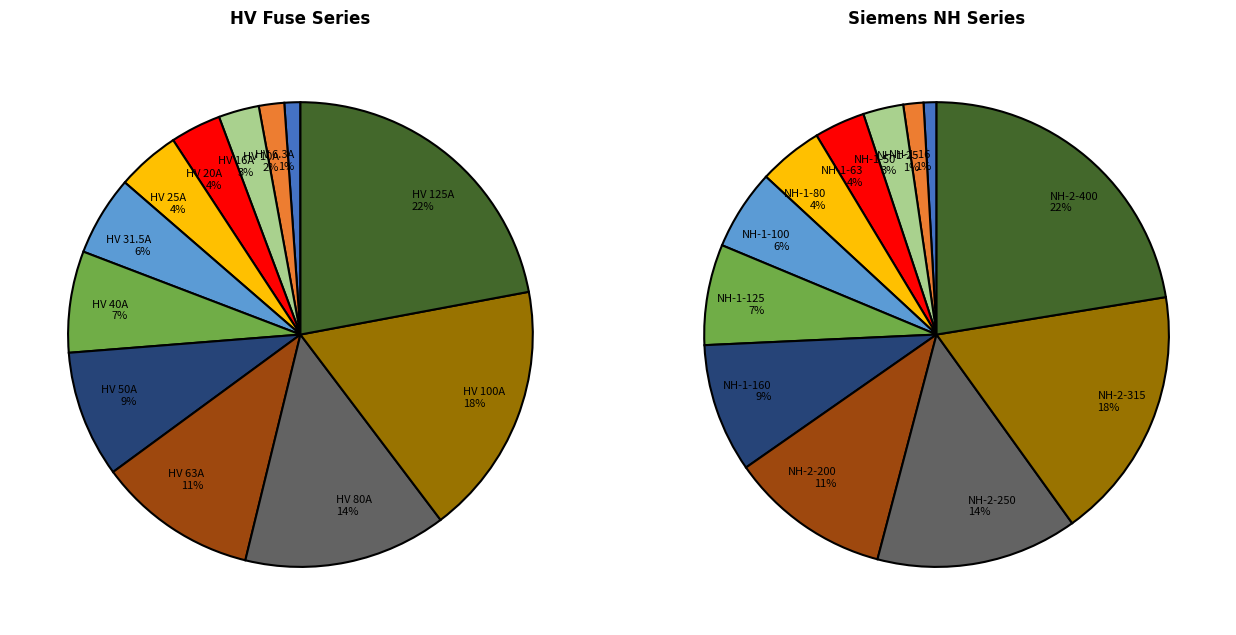

Is there a majority slice in this chart?

No